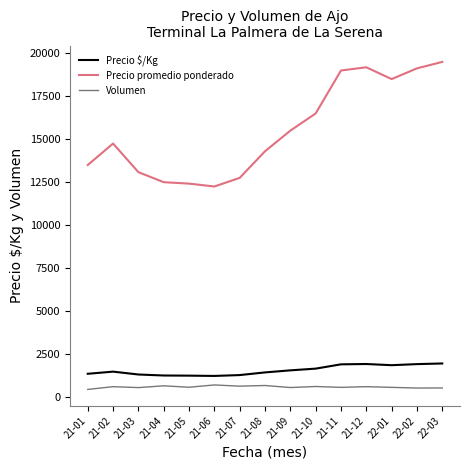

Between 21-01 and 22-02, which series saw the biggest shift?

Precio promedio ponderado